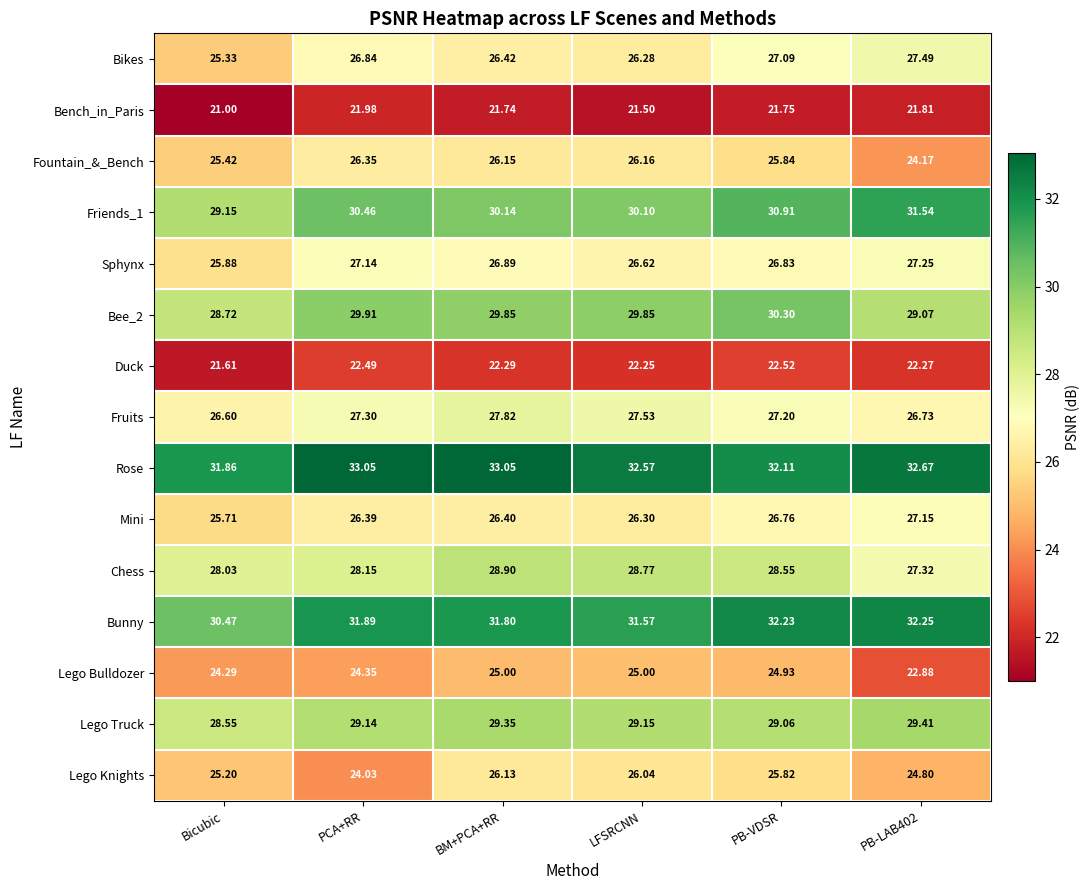

Which category has the lowest value across all series?

Bicubic